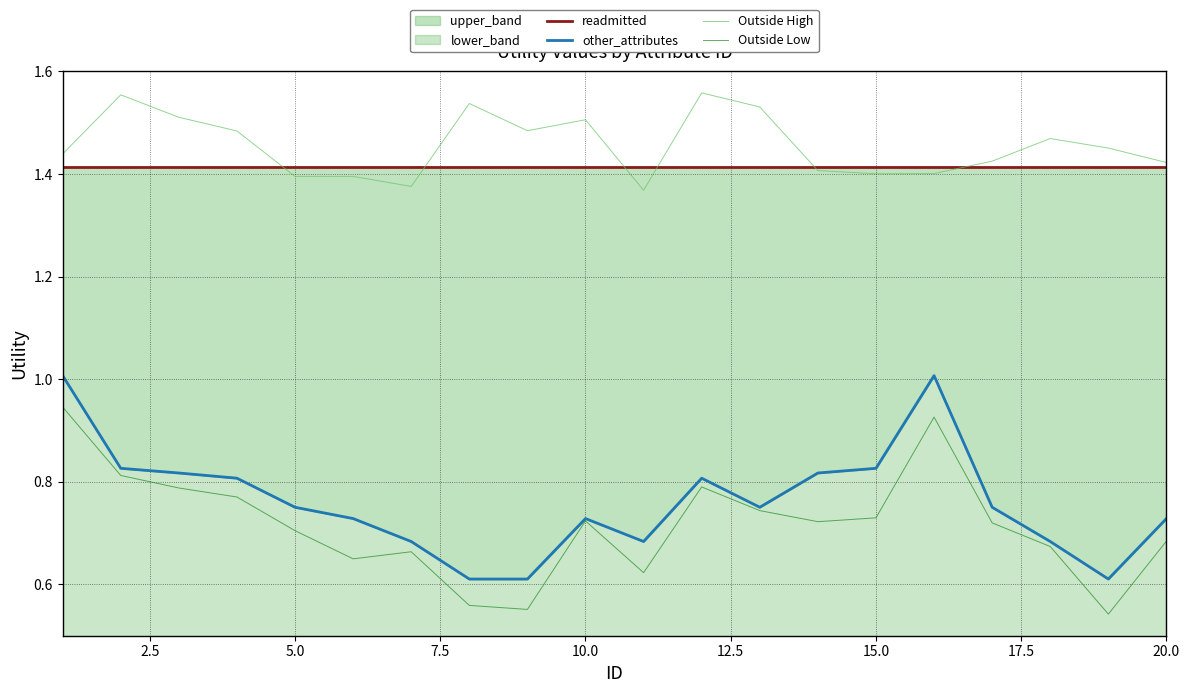

True or false: Outside High and Outside Low intersect in this chart.

False